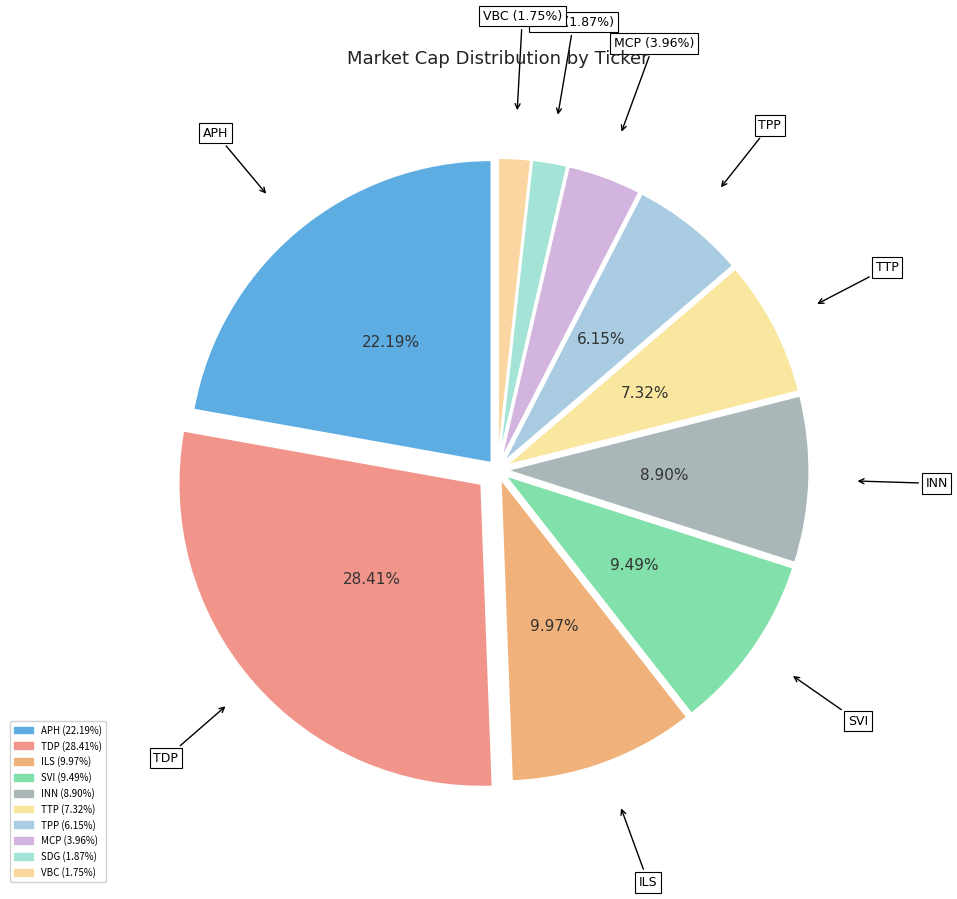

Do TDP and VBC together represent more than half of the pie?

No